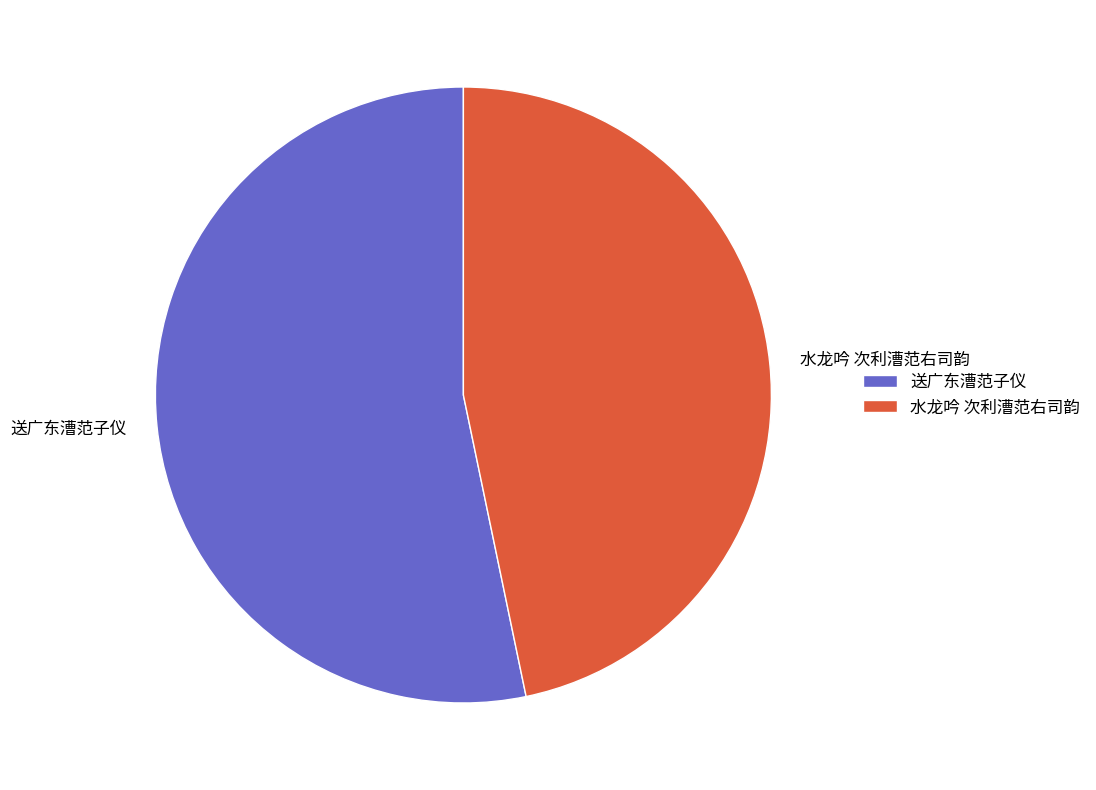

What is the largest slice in the pie chart?

送广东漕范子仪